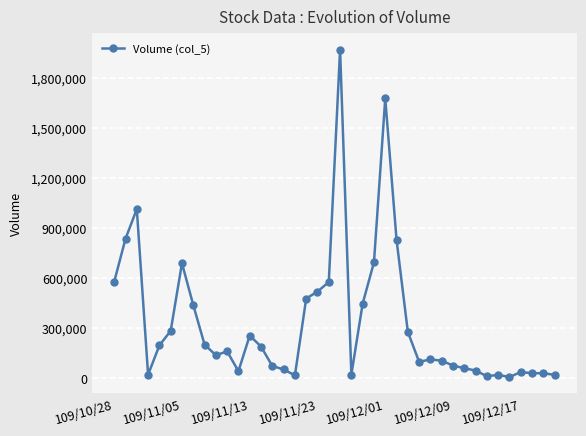

What is the maximum value shown in the chart?

1971000